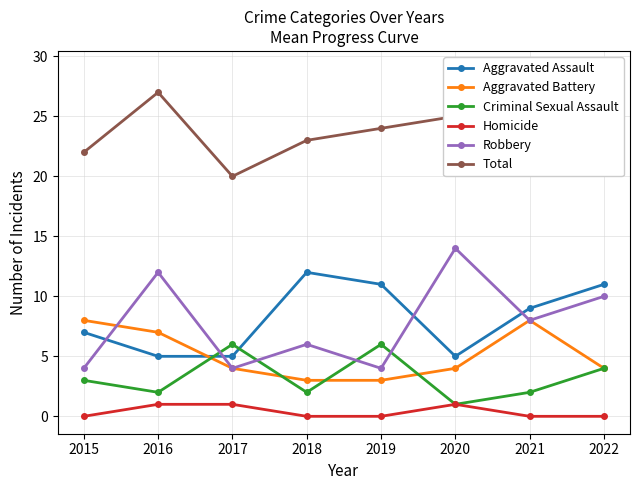

Count the number of data series in this chart.

6